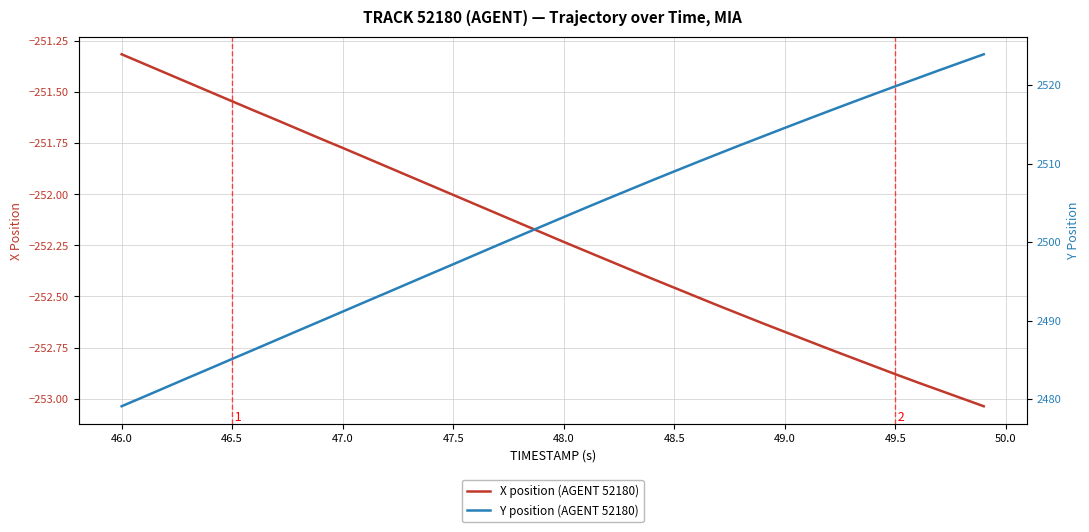

What is the minimum value for Y position (AGENT 52180)?

2479.1